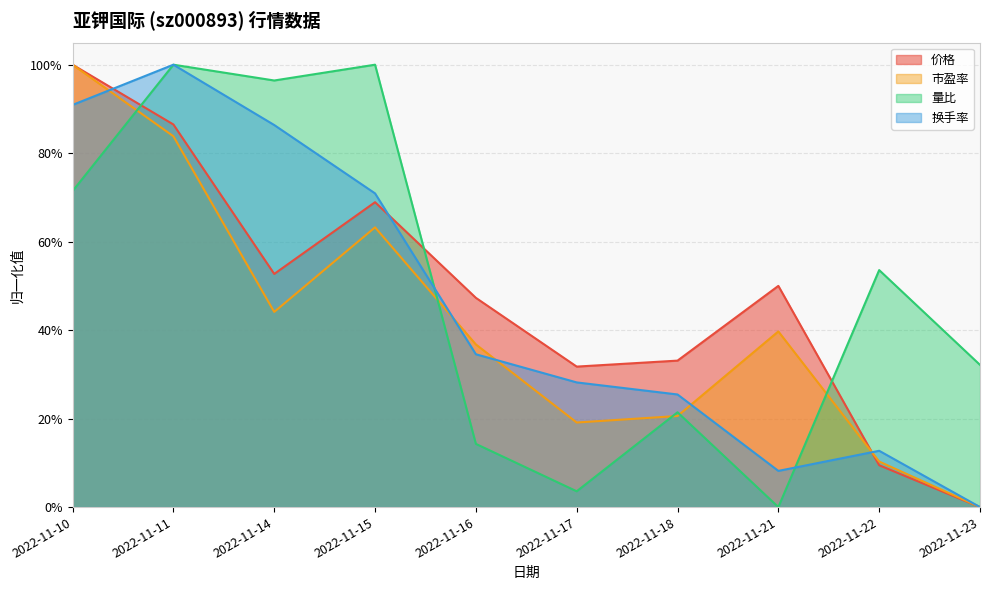

What is the greatest value displayed?

1.0